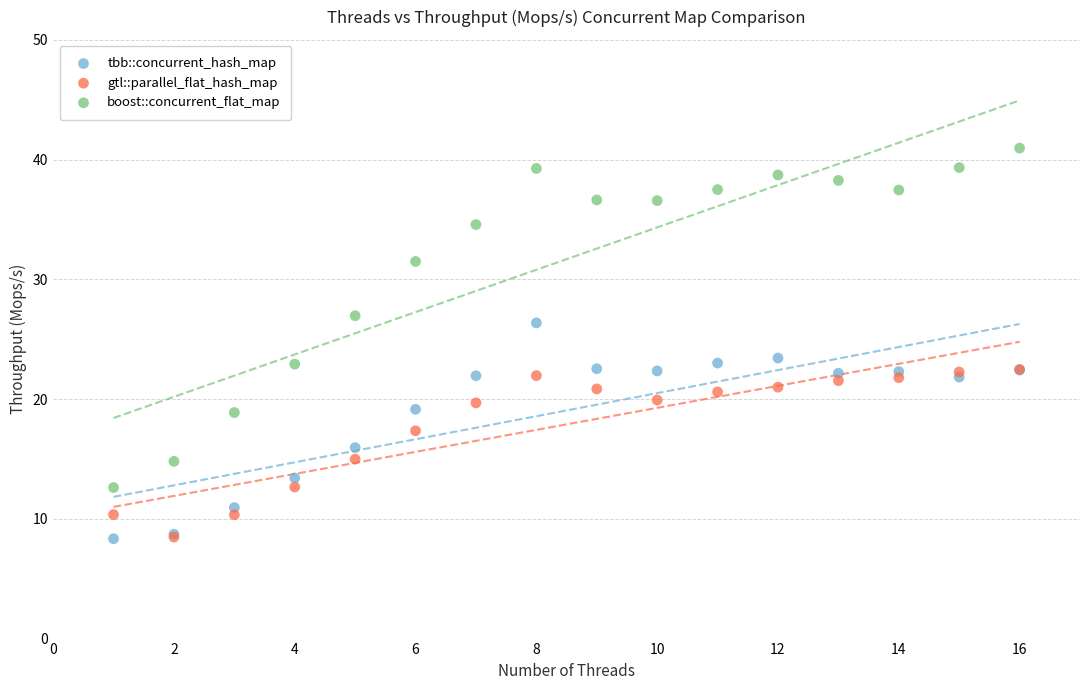

Which series contains the highest Y value?

boost::concurrent_flat_map